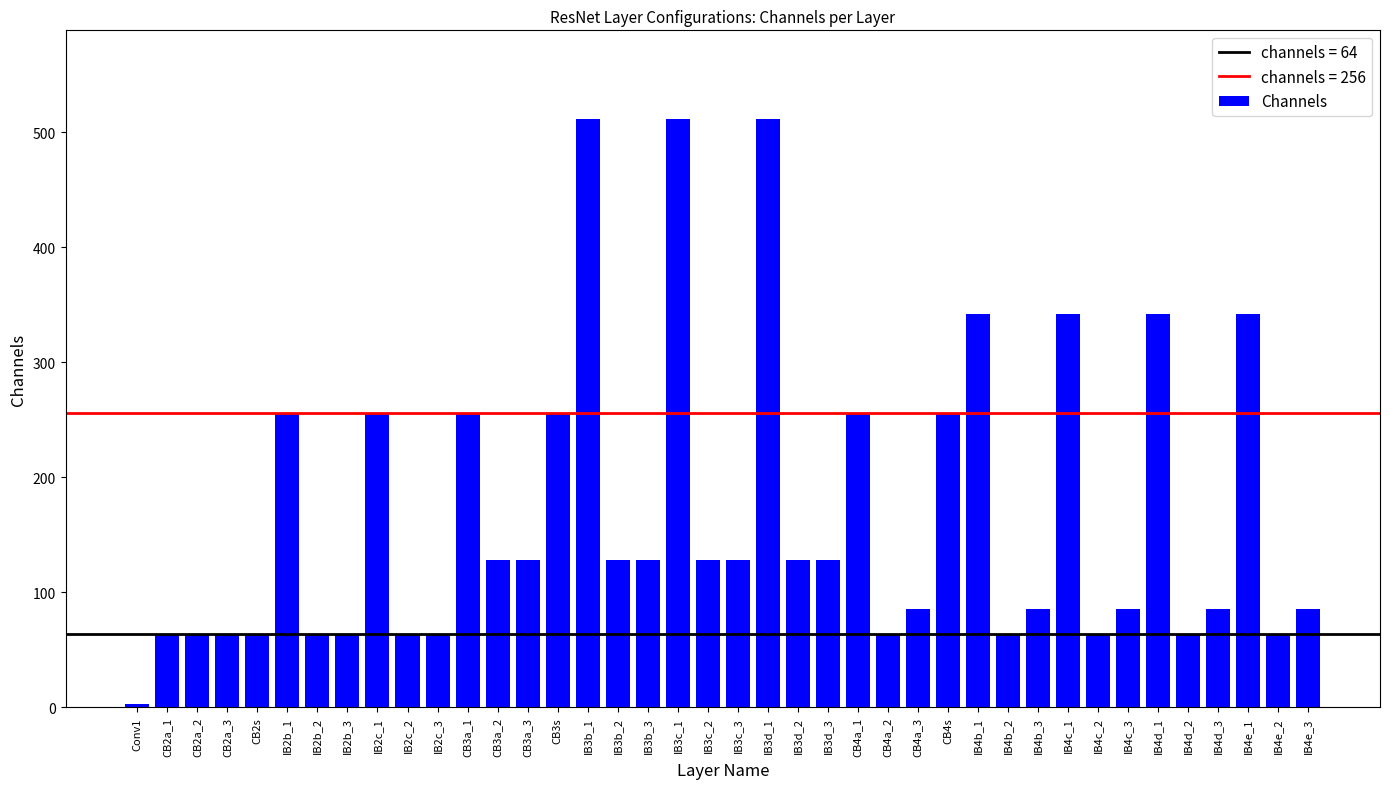

What is the change in value from CB2a_1 to IB3c_2?

+64